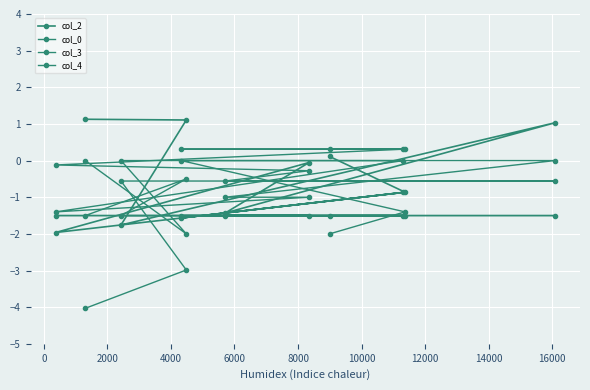

What position from the left is 8000?

6